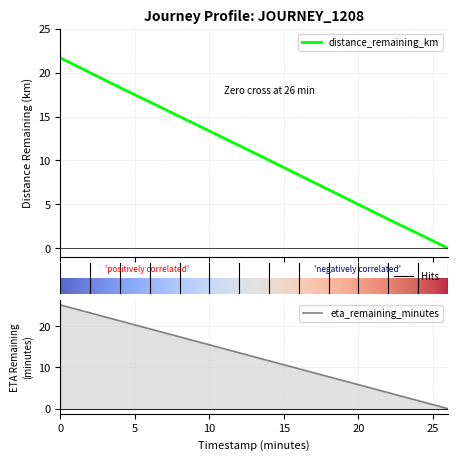

What is the average value of the distance_remaining_km series?

10.8